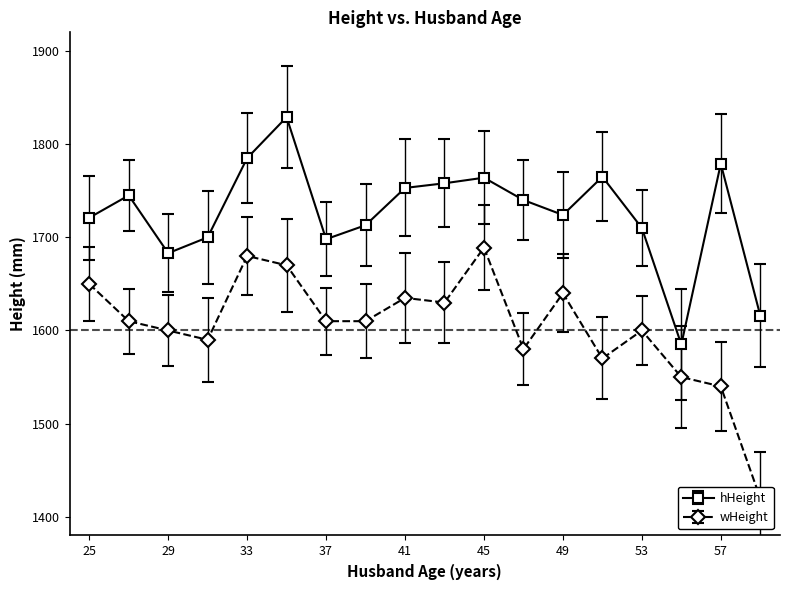

At how many categories does at least one series exceed 1489?

18